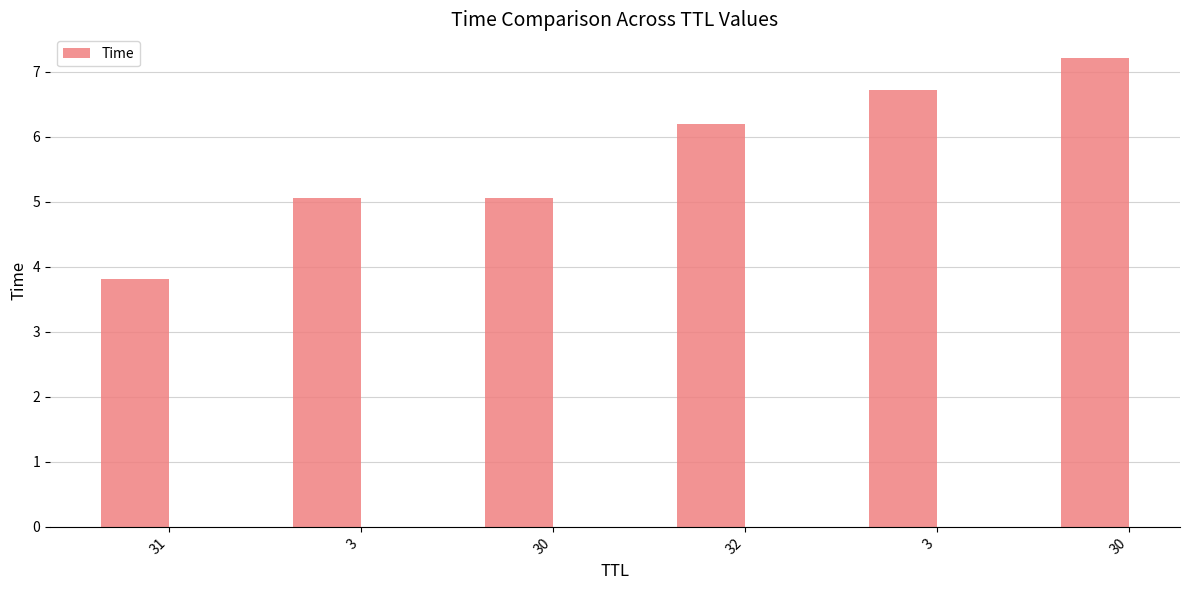

At which category does the chart reach its peak across all series?

30